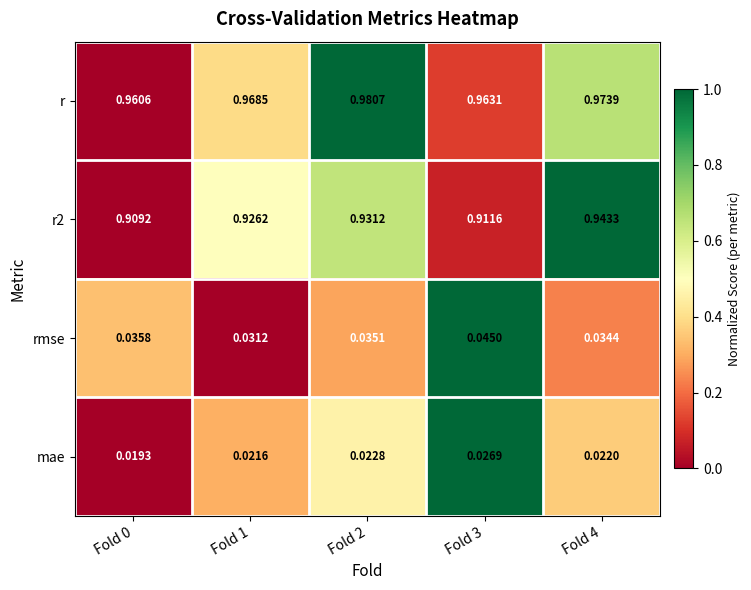

Between Fold 0 and Fold 3, which series saw the biggest shift?

rmse